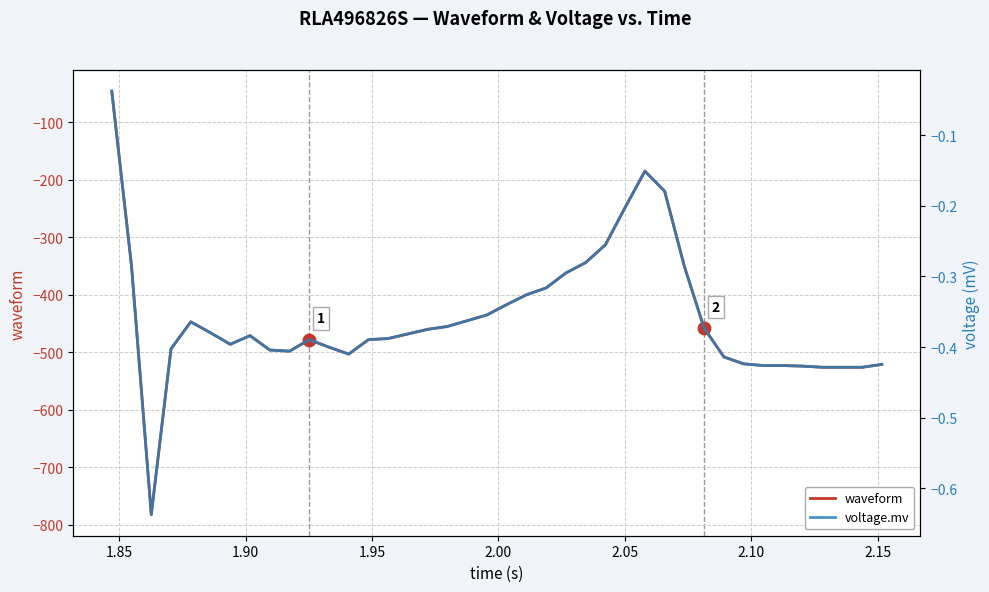

True or false: voltage.mv and waveform cross at least once.

False